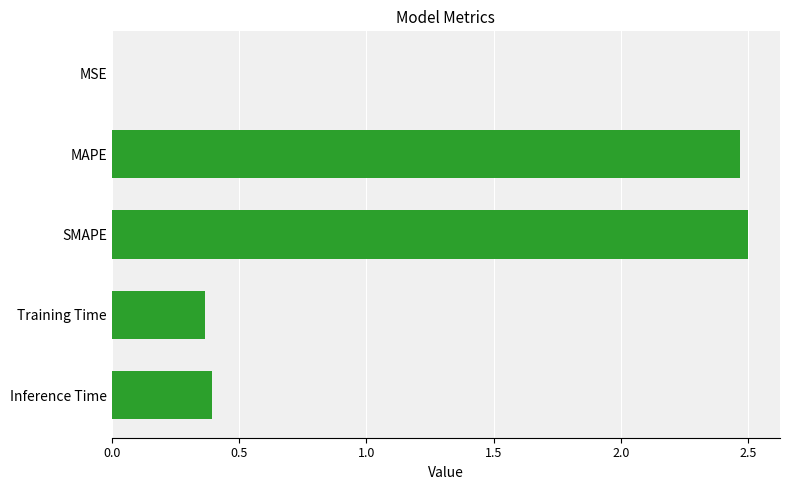

True or false: the data shows 0.4 at Inference Time.

True